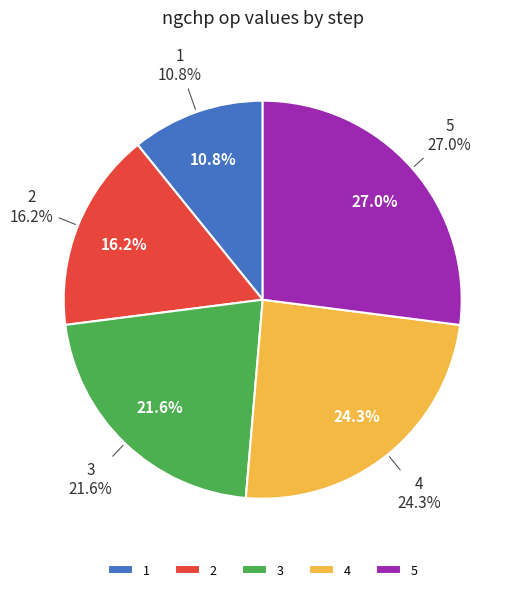

Rank the categories by value from highest to lowest.

5, 4, 3, 2, 1